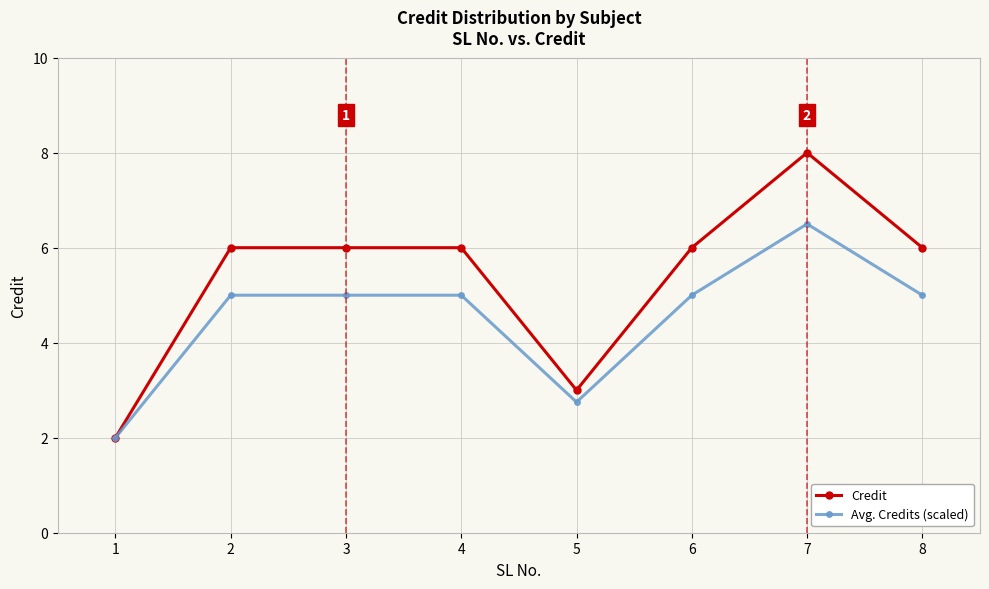

Which series has the largest total across all categories?

Credit